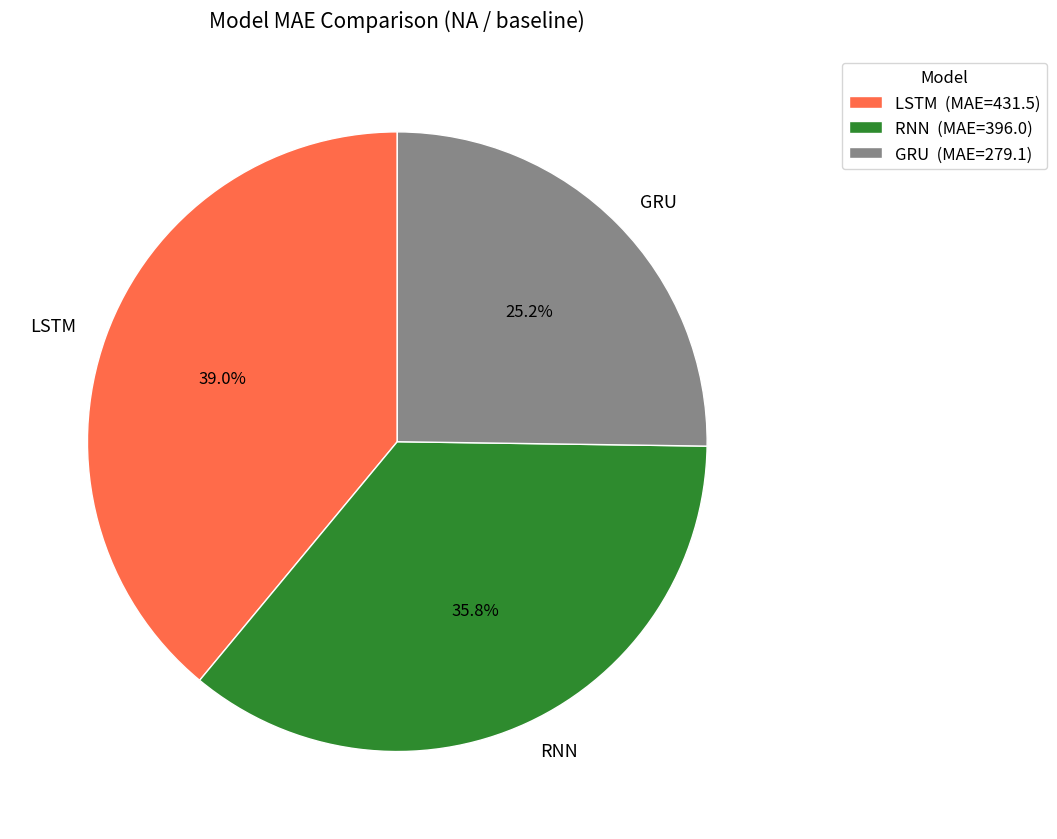

Rank the categories by value from lowest to highest.

GRU, RNN, LSTM